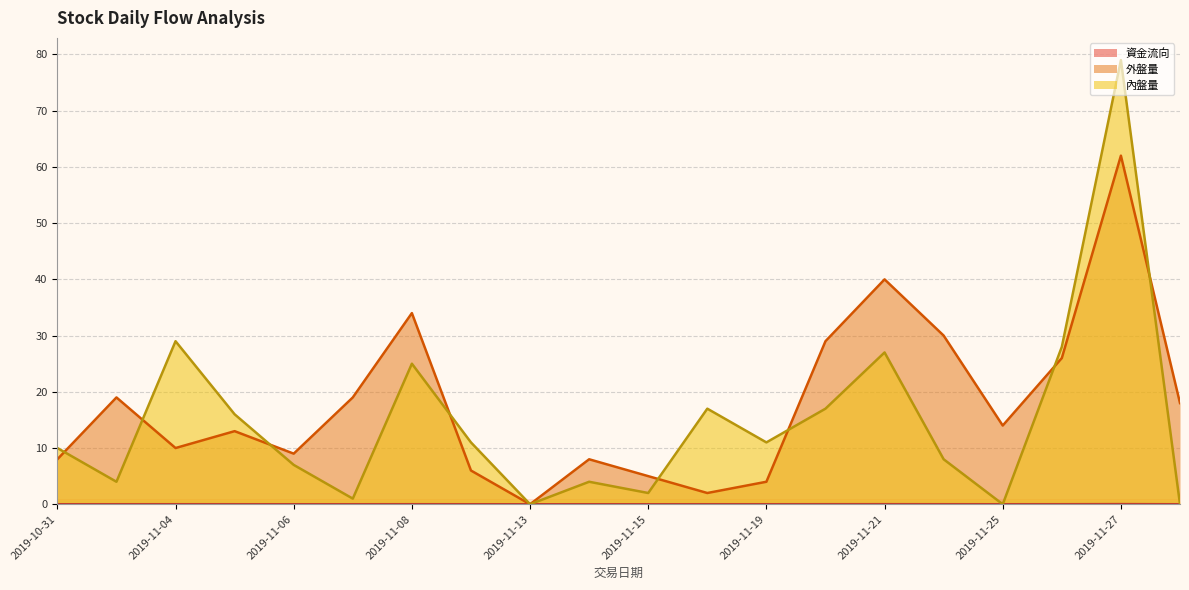

What is the value of the 外盤量 point at the 17th from the left?

14.0